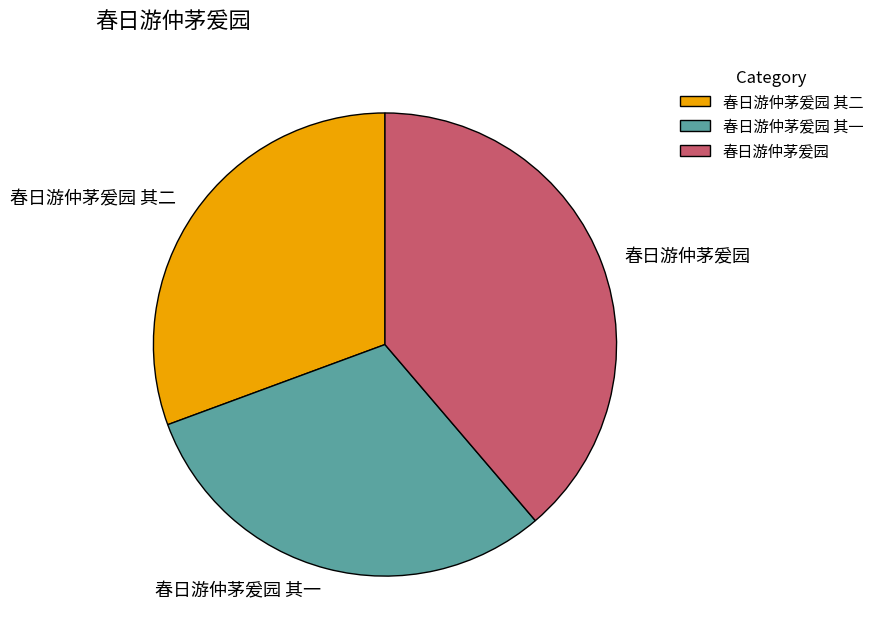

Count the number of slices in the pie.

3